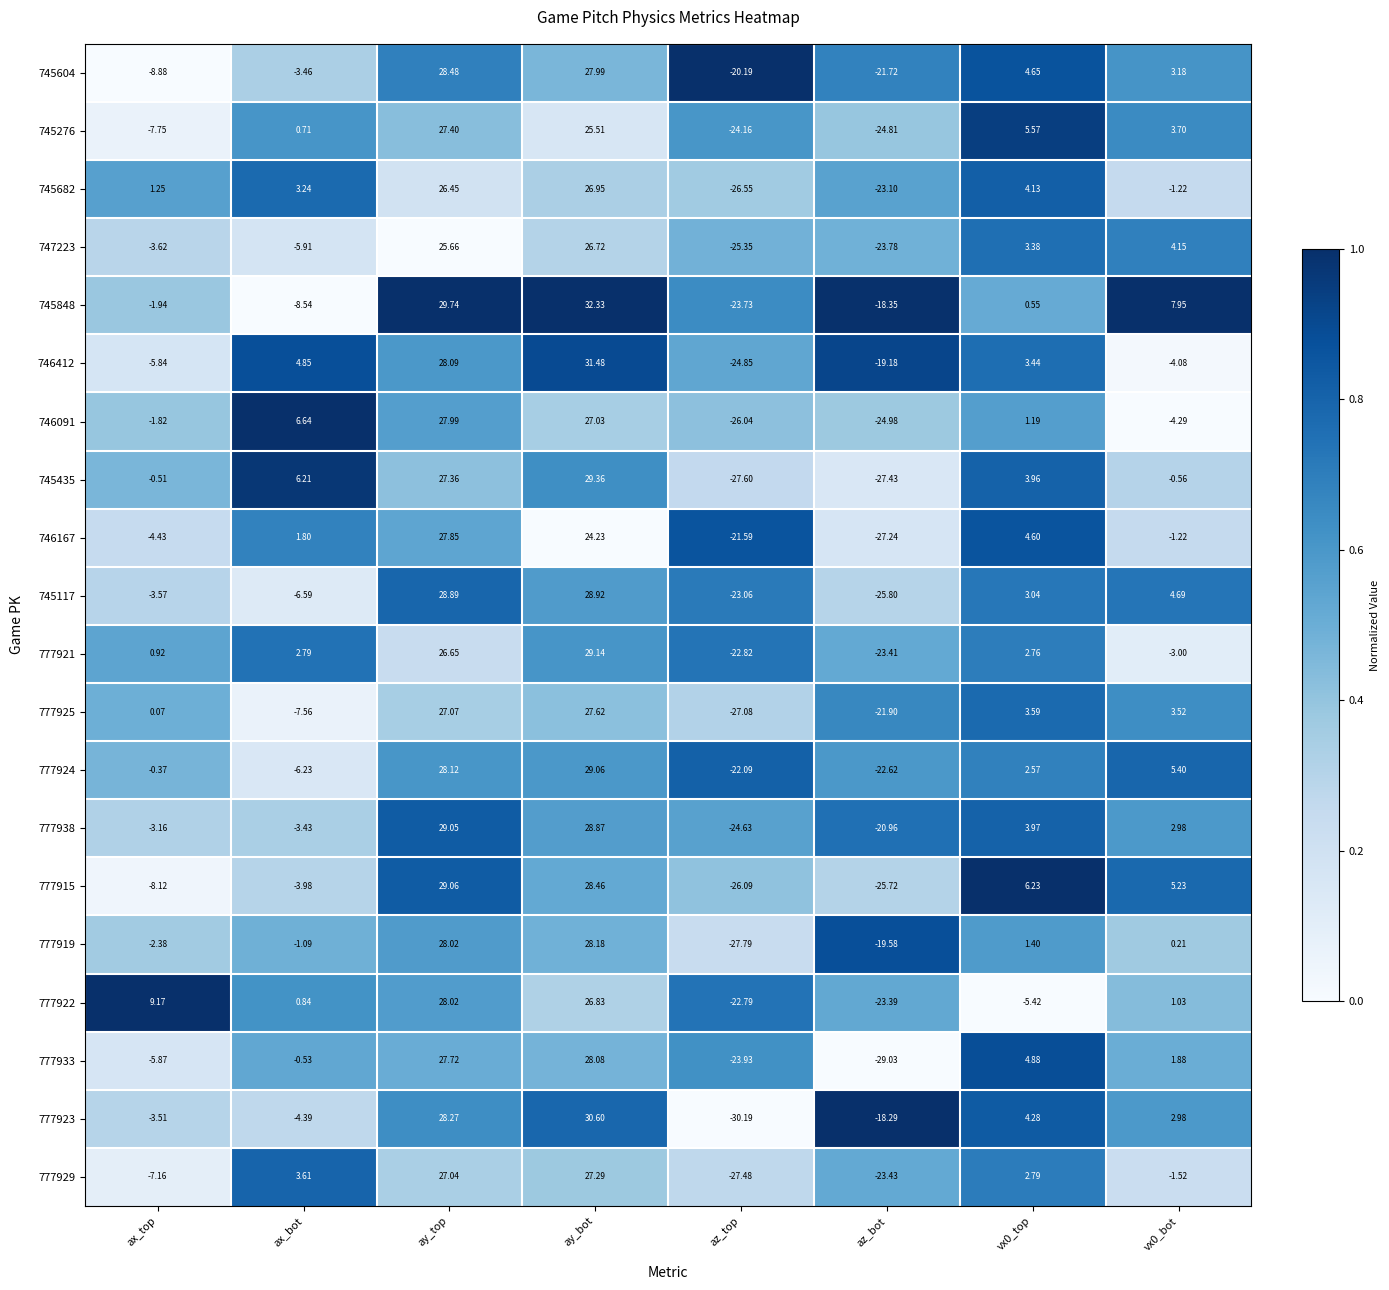

At which label does 777923 reach its minimum?

az_top